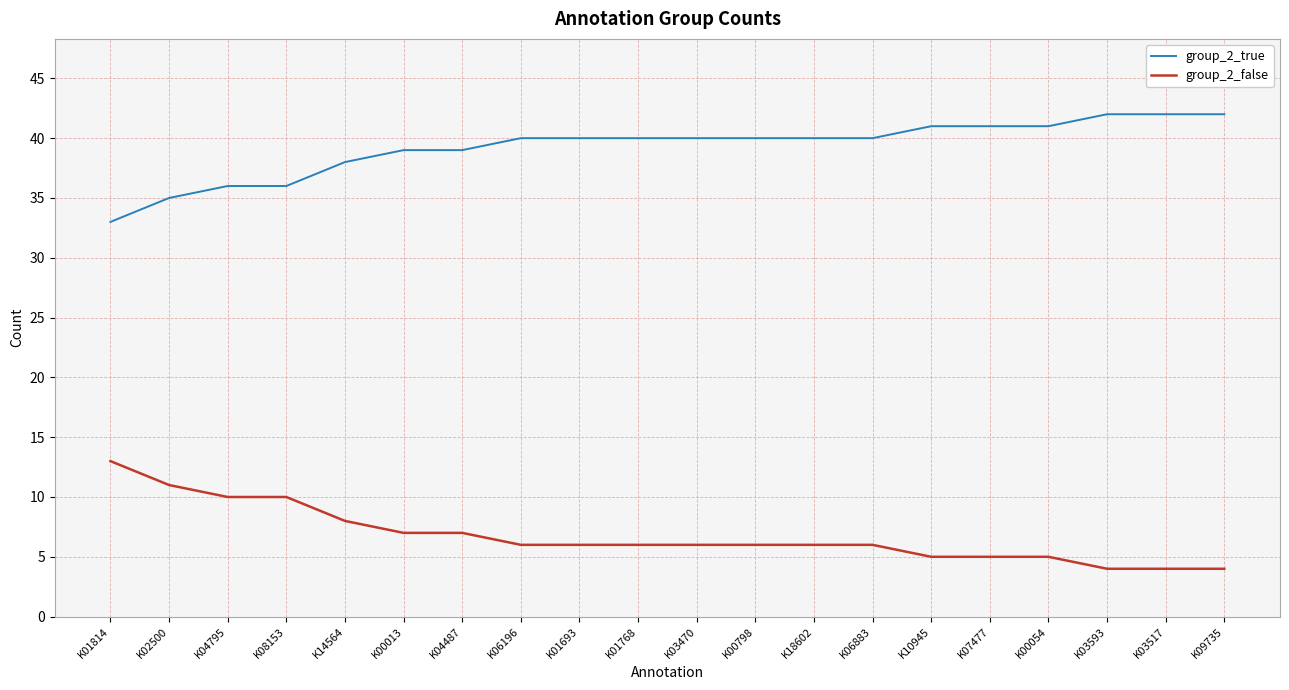

What is the spread (max minus min) of values at K04487?

32